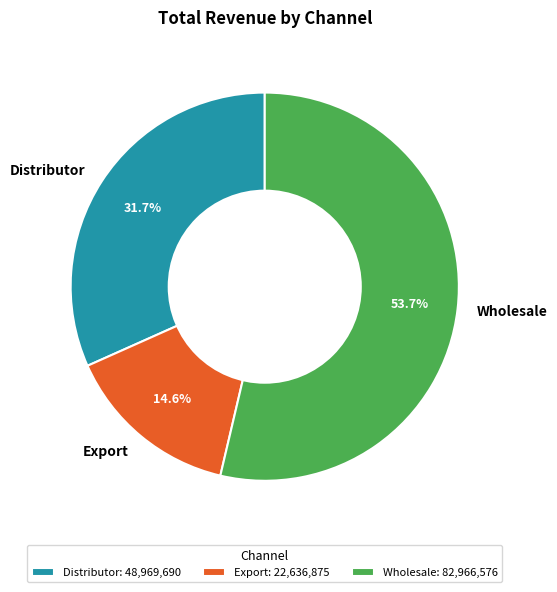

Is there any slice that represents more than half of the pie?

Yes